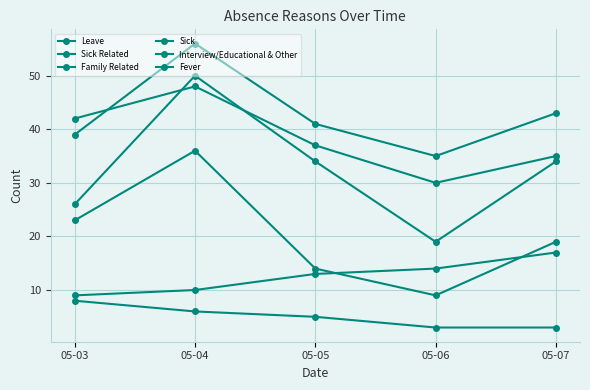

Is it true that Fever equals 15 at 05-04?

False